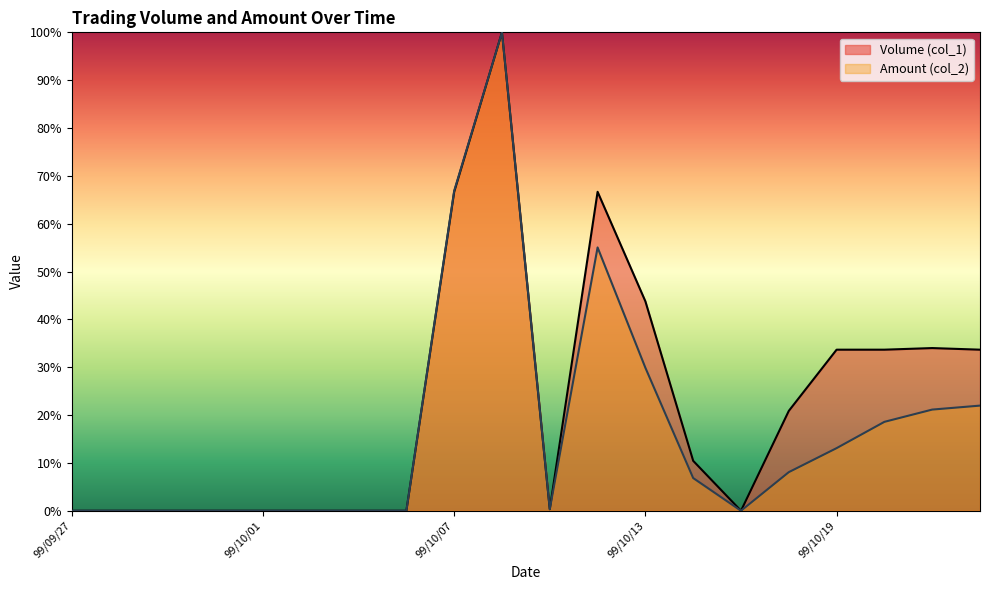

What is the highest value of the Volume (col_1) series?

100.0